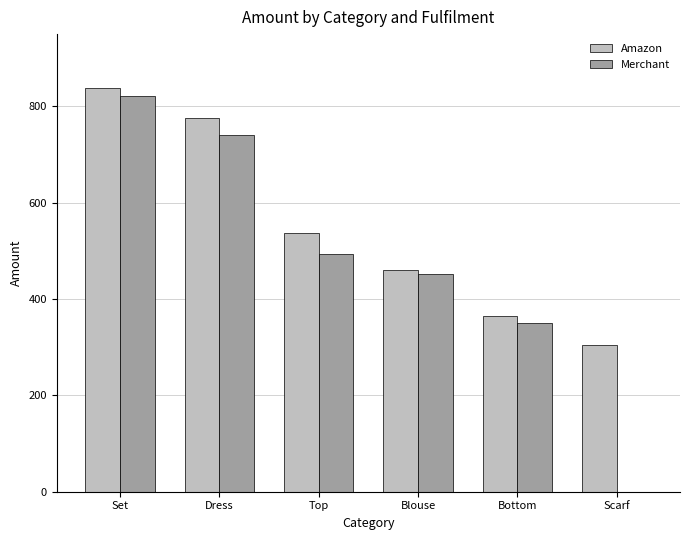

True or false: Amazon has a value of 204.8 at Set.

False